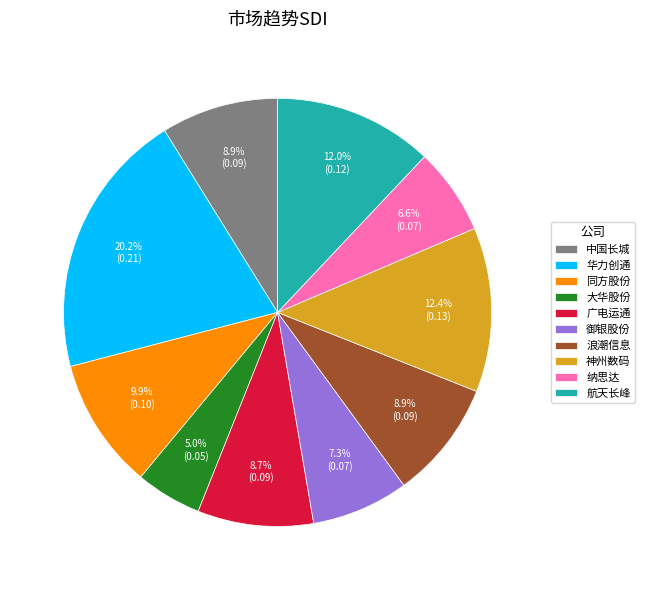

How much of the chart is everything except 神州数码?

87.6%